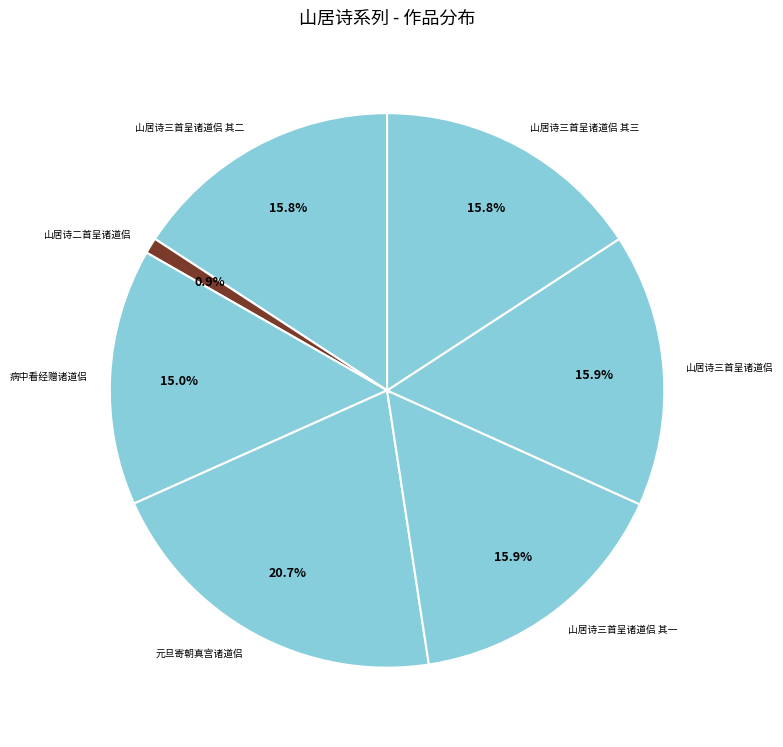

To the nearest percent, what is the average slice percentage?

14%